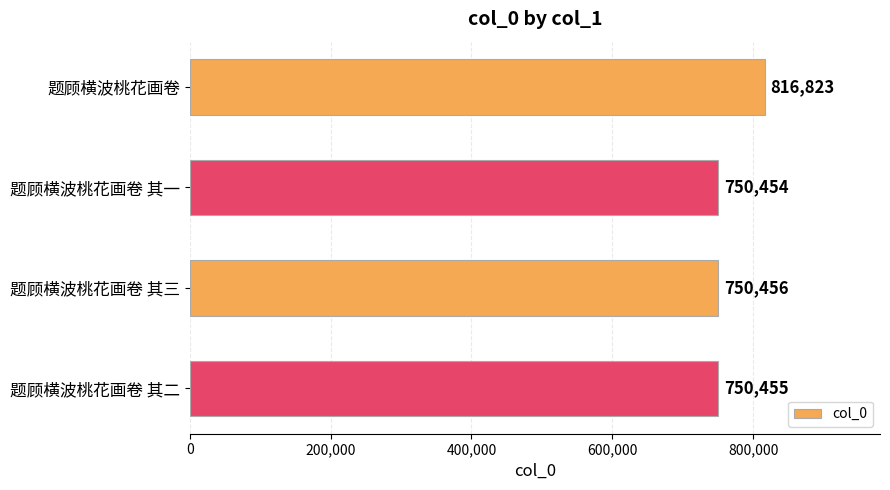

Count the number of categories in the chart.

4